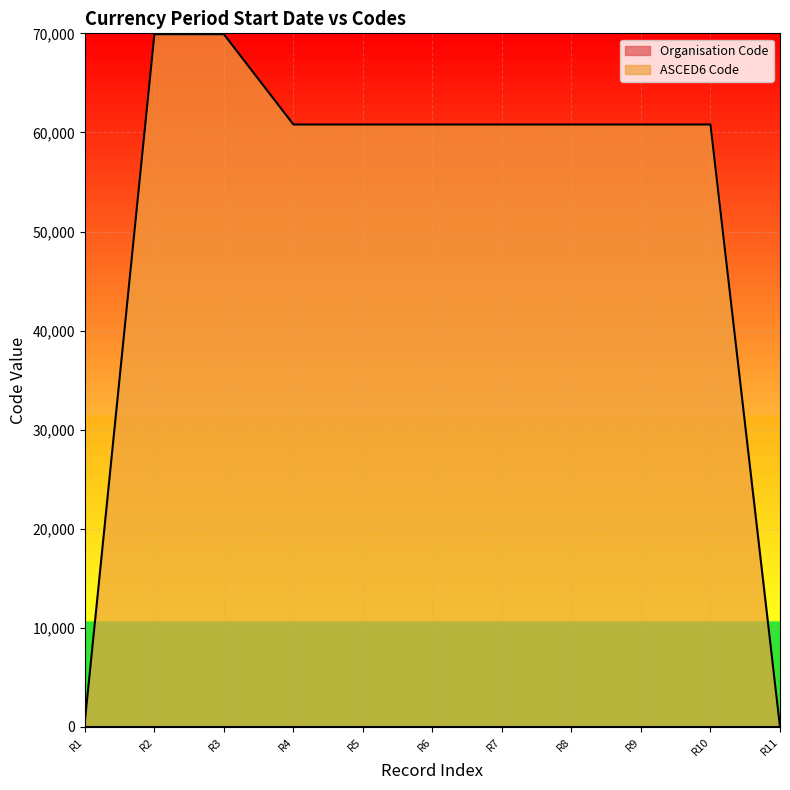

Which series has the largest range (max minus min)?

ASCED6 Code